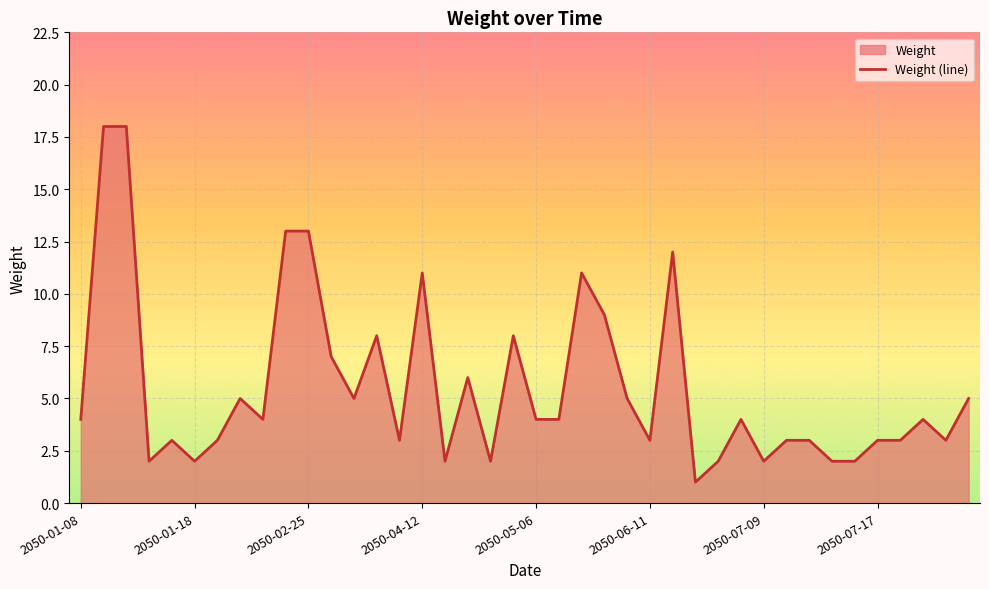

What is the minimum value shown in the chart?

1